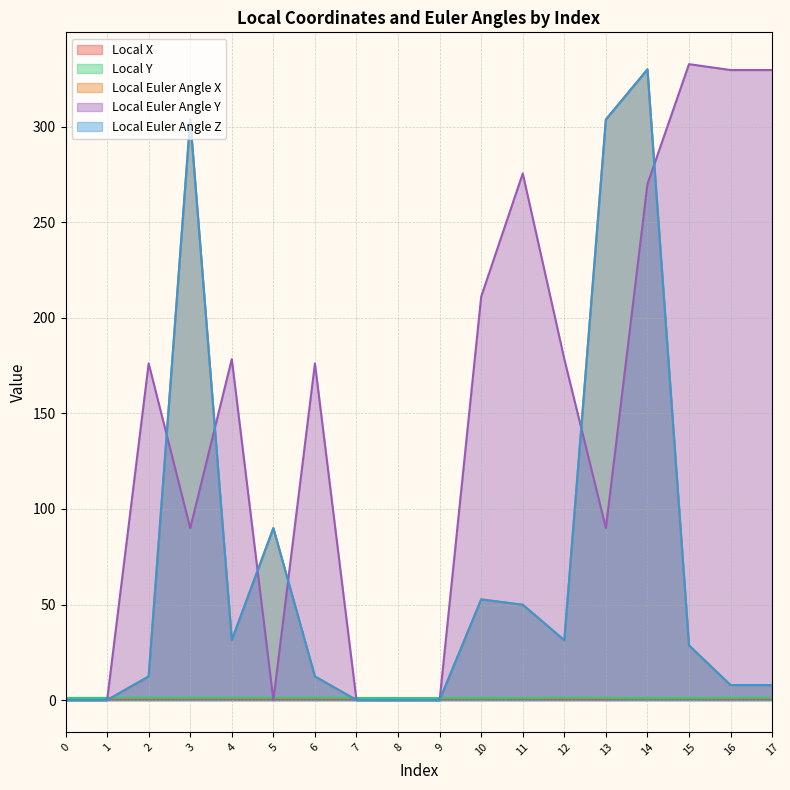

True or false: Local Y and Local Euler Angle Y intersect in this chart.

True